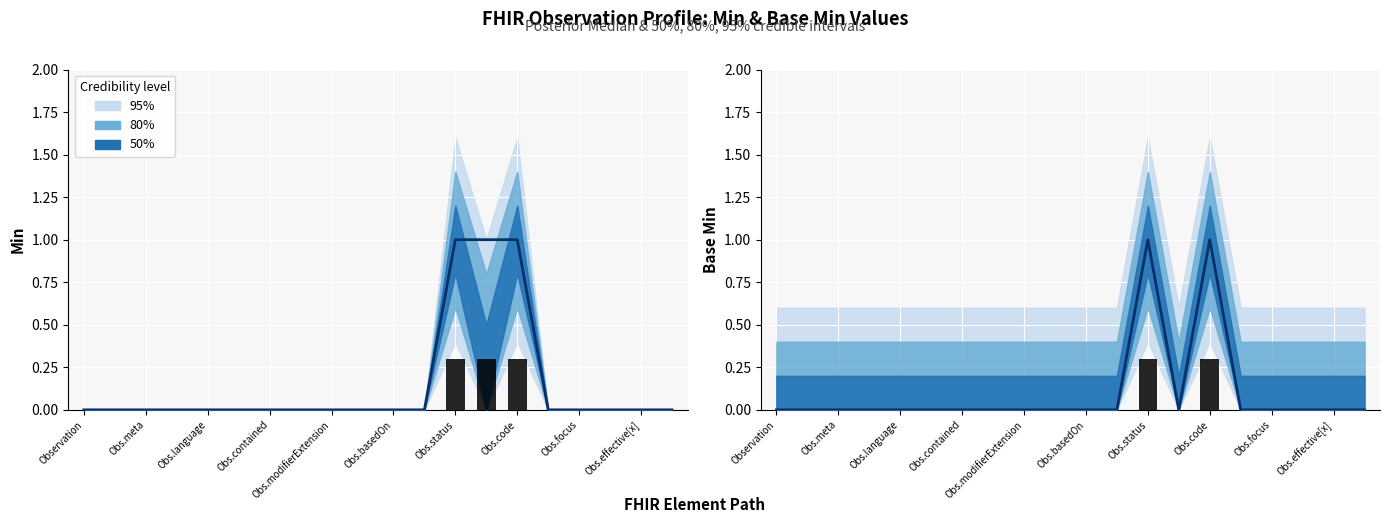

Reading left to right, what are all the values shown in this chart?

Median: 0.0	0.0	0.0	0.0	0.0	0.0	0.0	0.0	0.0	0.0	0.0	0.0	1.0	0.0	1.0	0.0	0.0	0.0	0.0	0.0
Min (raw): 0.0	0.0	0.0	0.0	0.0	0.0	0.0	0.0	0.0	0.0	0.0	0.0	0.3	0.0	0.3	0.0	0.0	0.0	0.0	0.0